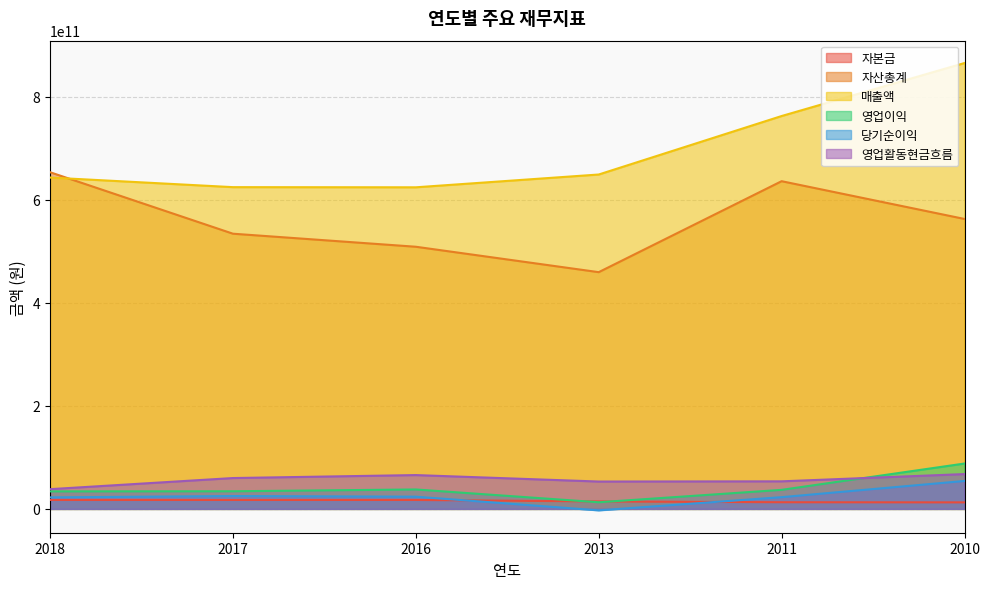

Does the chart display data point markers on the line(s)?

No